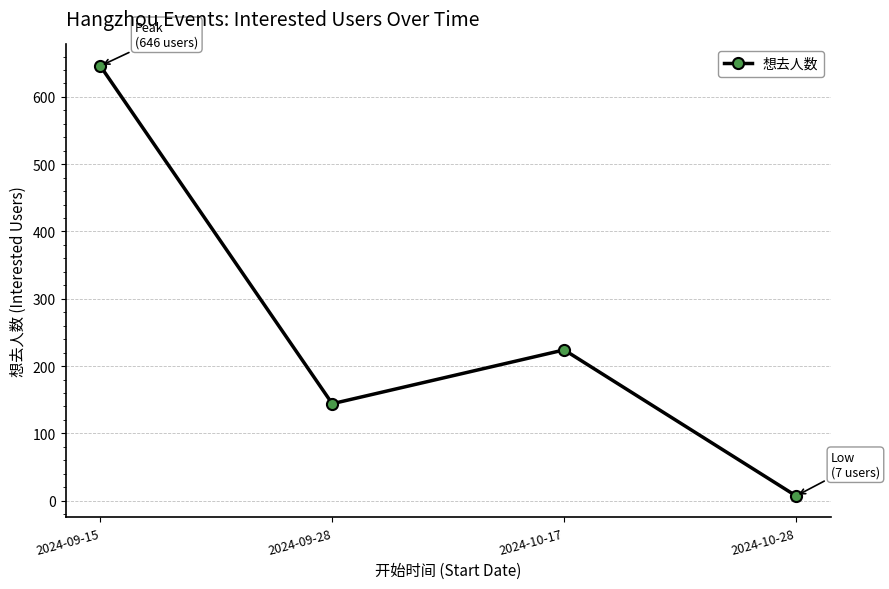

Count the number of data series in this chart.

1